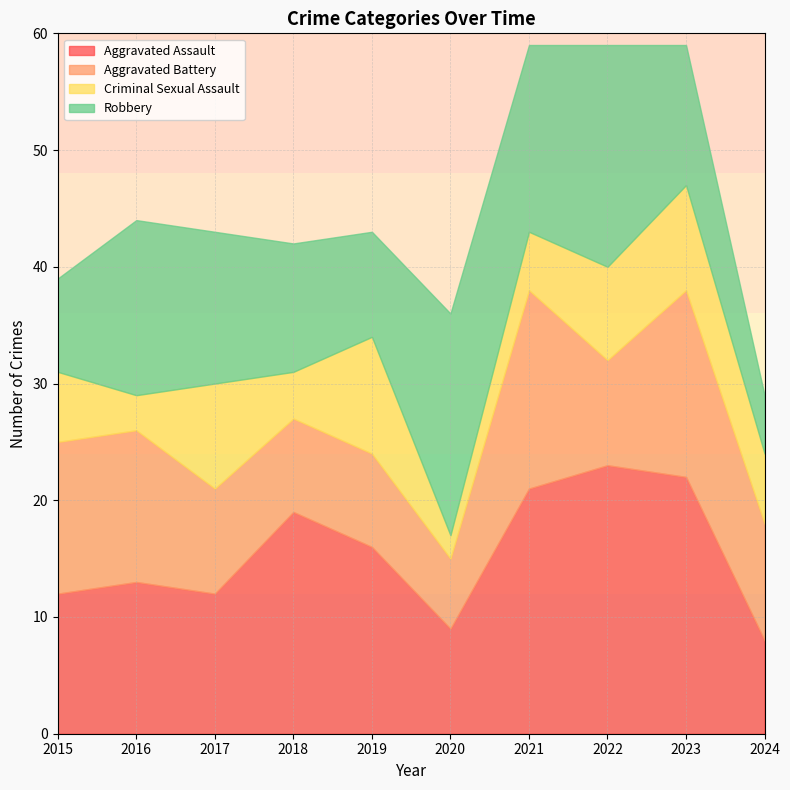

Reading left to right, extract all data points from this chart.

Aggravated Assault: 12	13	12	19	16	9	21	23	22	8
Aggravated Battery: 13	13	9	8	8	6	17	9	16	10
Criminal Sexual Assault: 6	3	9	4	10	2	5	8	9	6
Robbery: 8	15	13	11	9	19	16	19	12	5